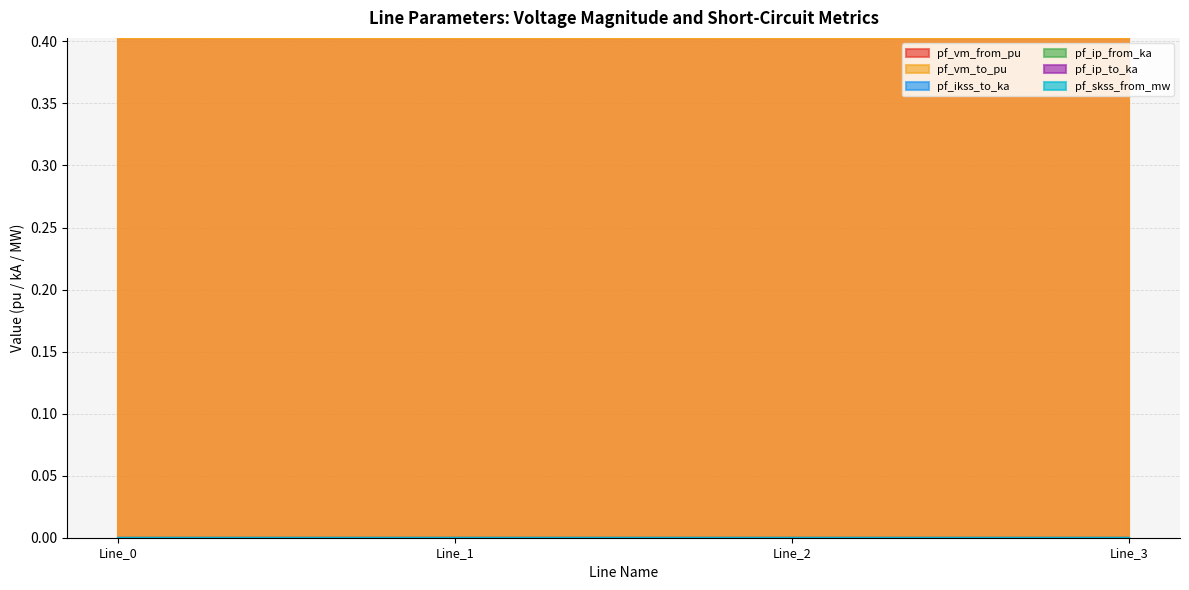

Which series has the widest spread of values?

pf_vm_from_pu